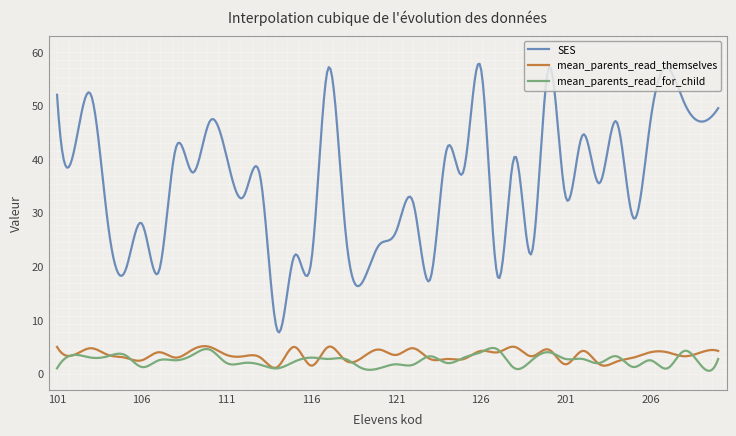

Is this an area chart (filled region under the line)?

No